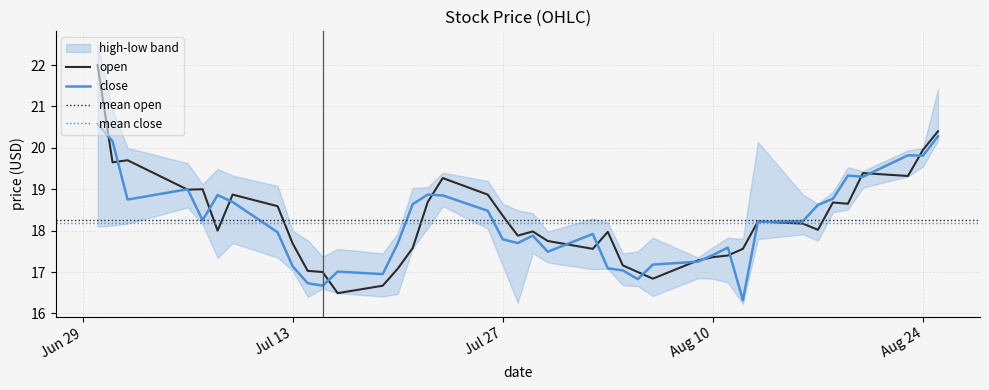

Reading left to right, what are all the values shown in this chart?

open: 22.0	19.6	19.7	19.0	19.0	18.0	18.9	18.6	17.7	17.0	17.0	16.5	16.7	17.1	17.6	18.7	19.3	18.9	18.4	17.9	18.0	17.8	17.6	18.0	17.2	17.0	16.8	17.3	17.4	17.4	17.6	18.2	18.2	18.0	18.7	18.6	19.4	19.3	20.0	20.4
close: 20.6	20.2	18.8	19.0	18.2	18.9	18.7	18.0	17.1	16.7	16.7	17.0	17.0	17.7	18.6	18.9	18.9	18.5	17.8	17.7	17.9	17.5	17.9	17.1	17.0	16.8	17.2	17.2	17.4	17.6	16.3	18.2	18.2	18.6	18.8	19.3	19.3	19.8	19.8	20.3